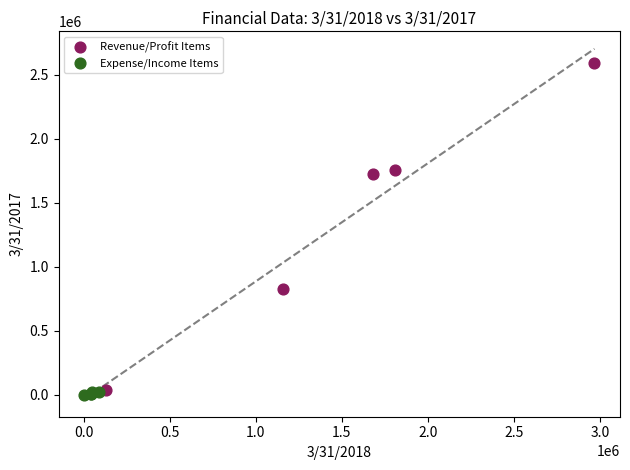

Which series contains the lowest Y value?

Expense/Income Items